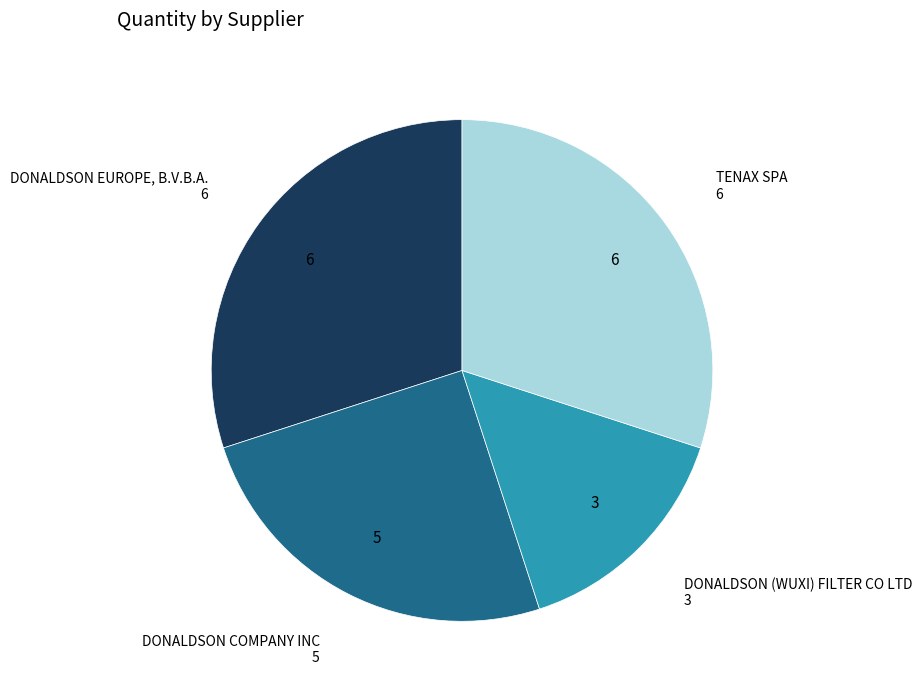

Is there any slice that represents more than half of the pie?

No